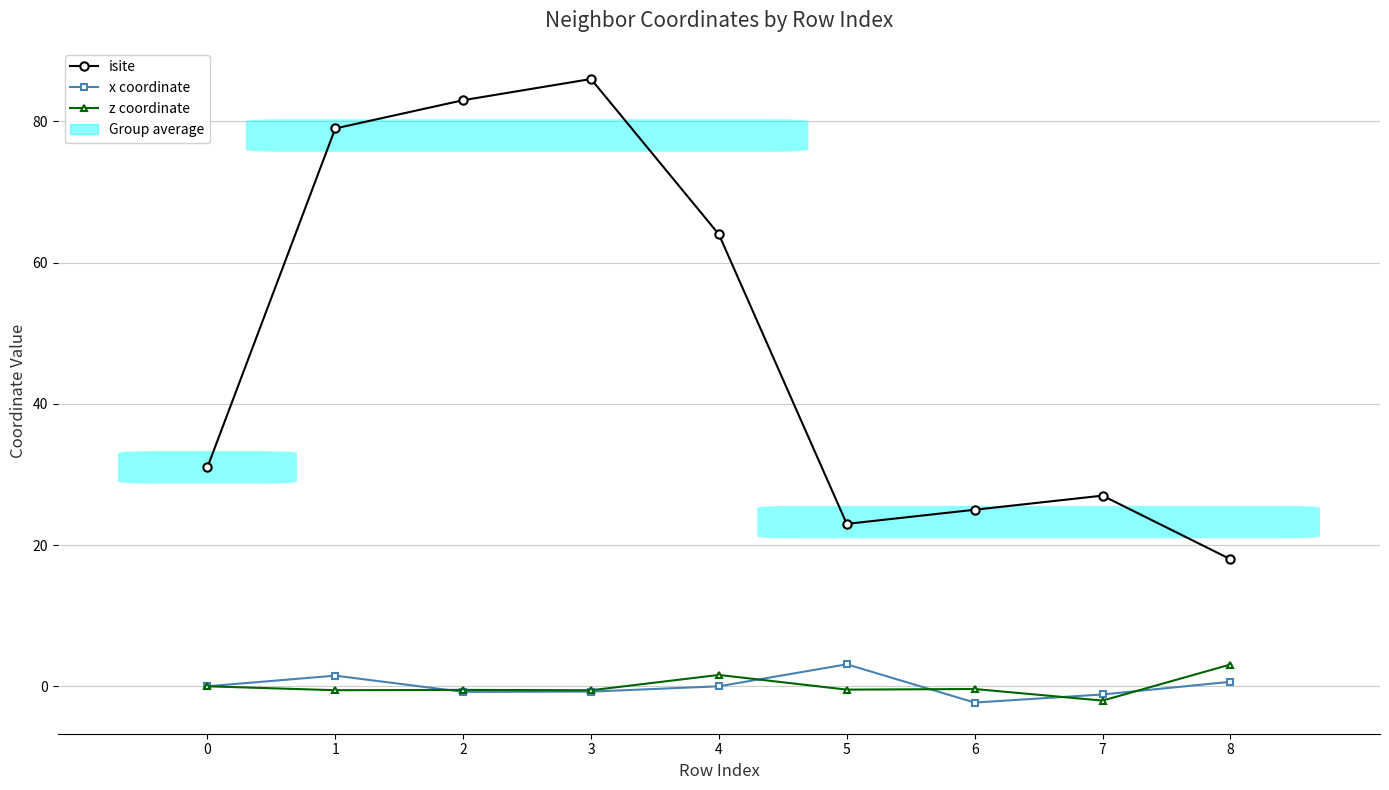

True or false: z coordinate has more than 0 points higher than both neighbors.

True